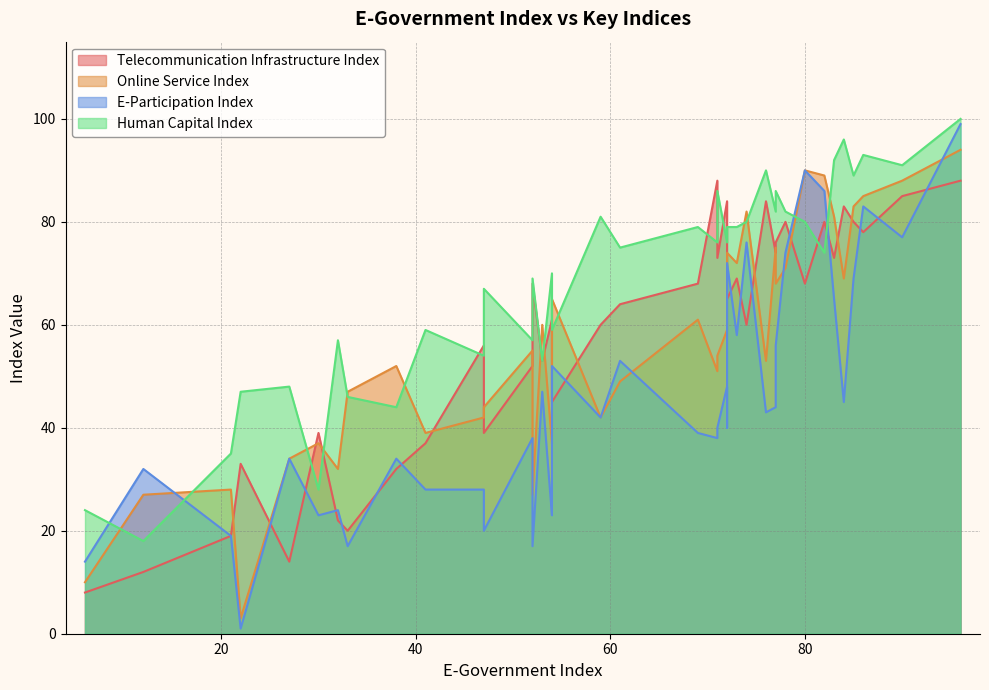

At how many categories does at least one series exceed 78?

21